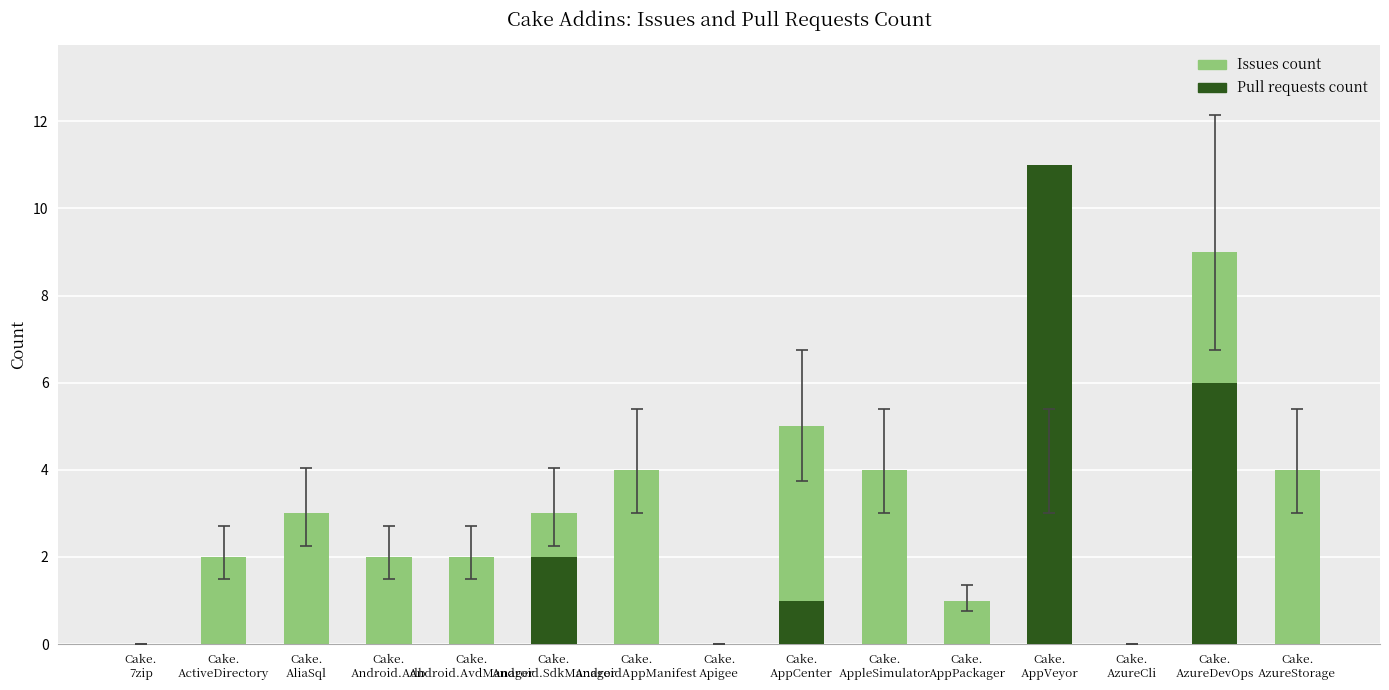

What position from the right is Cake.
AppPackager?

5